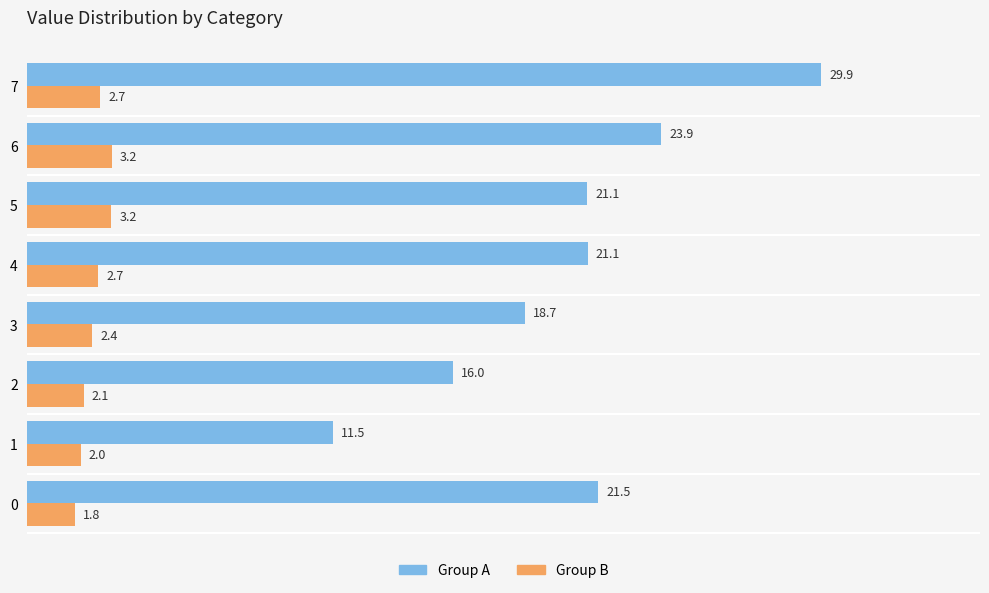

Which category has the lowest value in the Group A series?

1